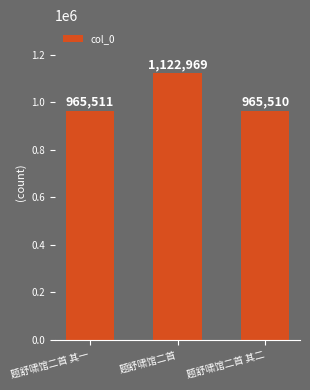

Where is the data nearest to the value 1044239?

题舒啸馆二首 其一